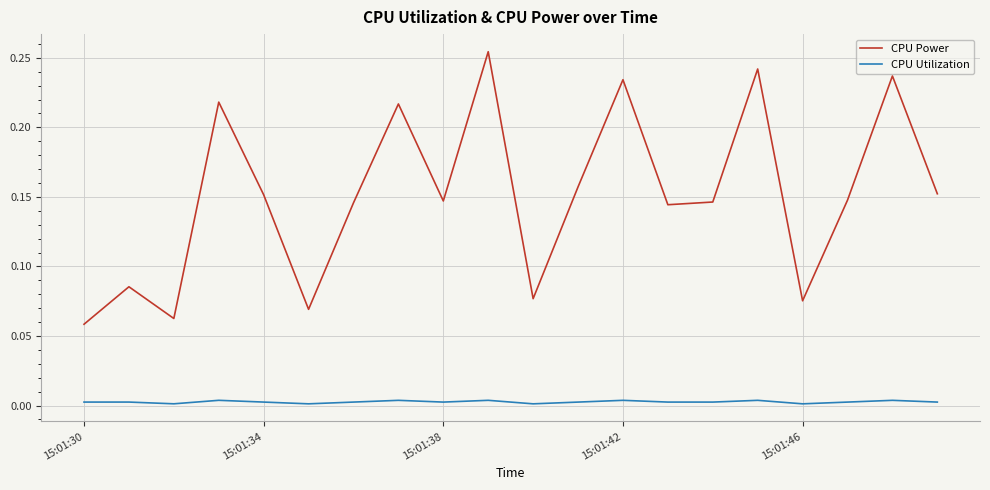

Which series has the widest spread of values?

CPU Power